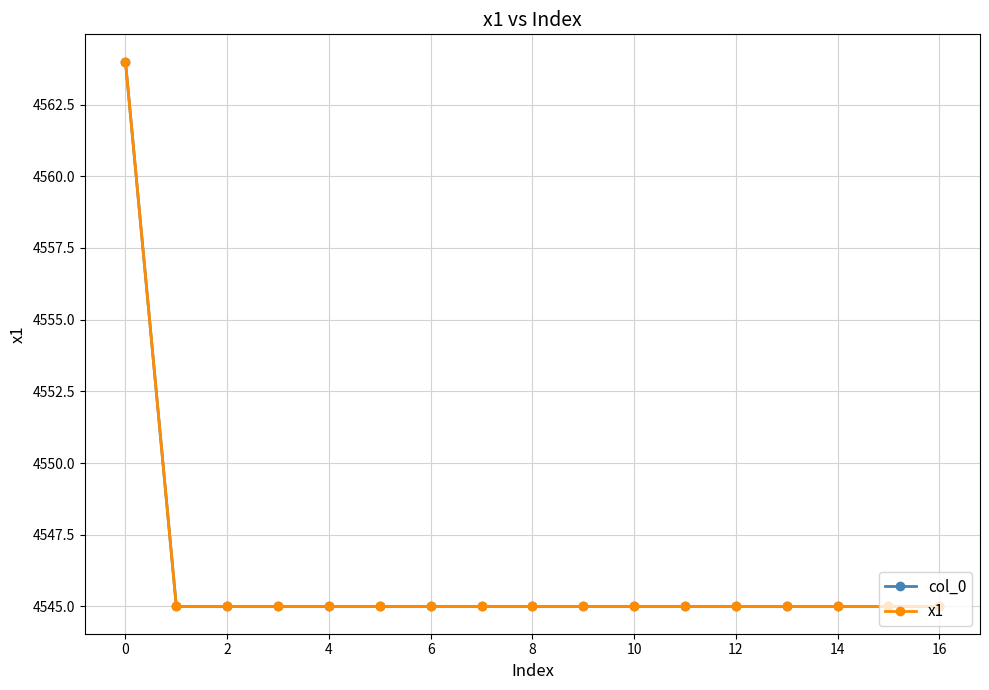

True or false: x1 and col_0 cross at least once.

False